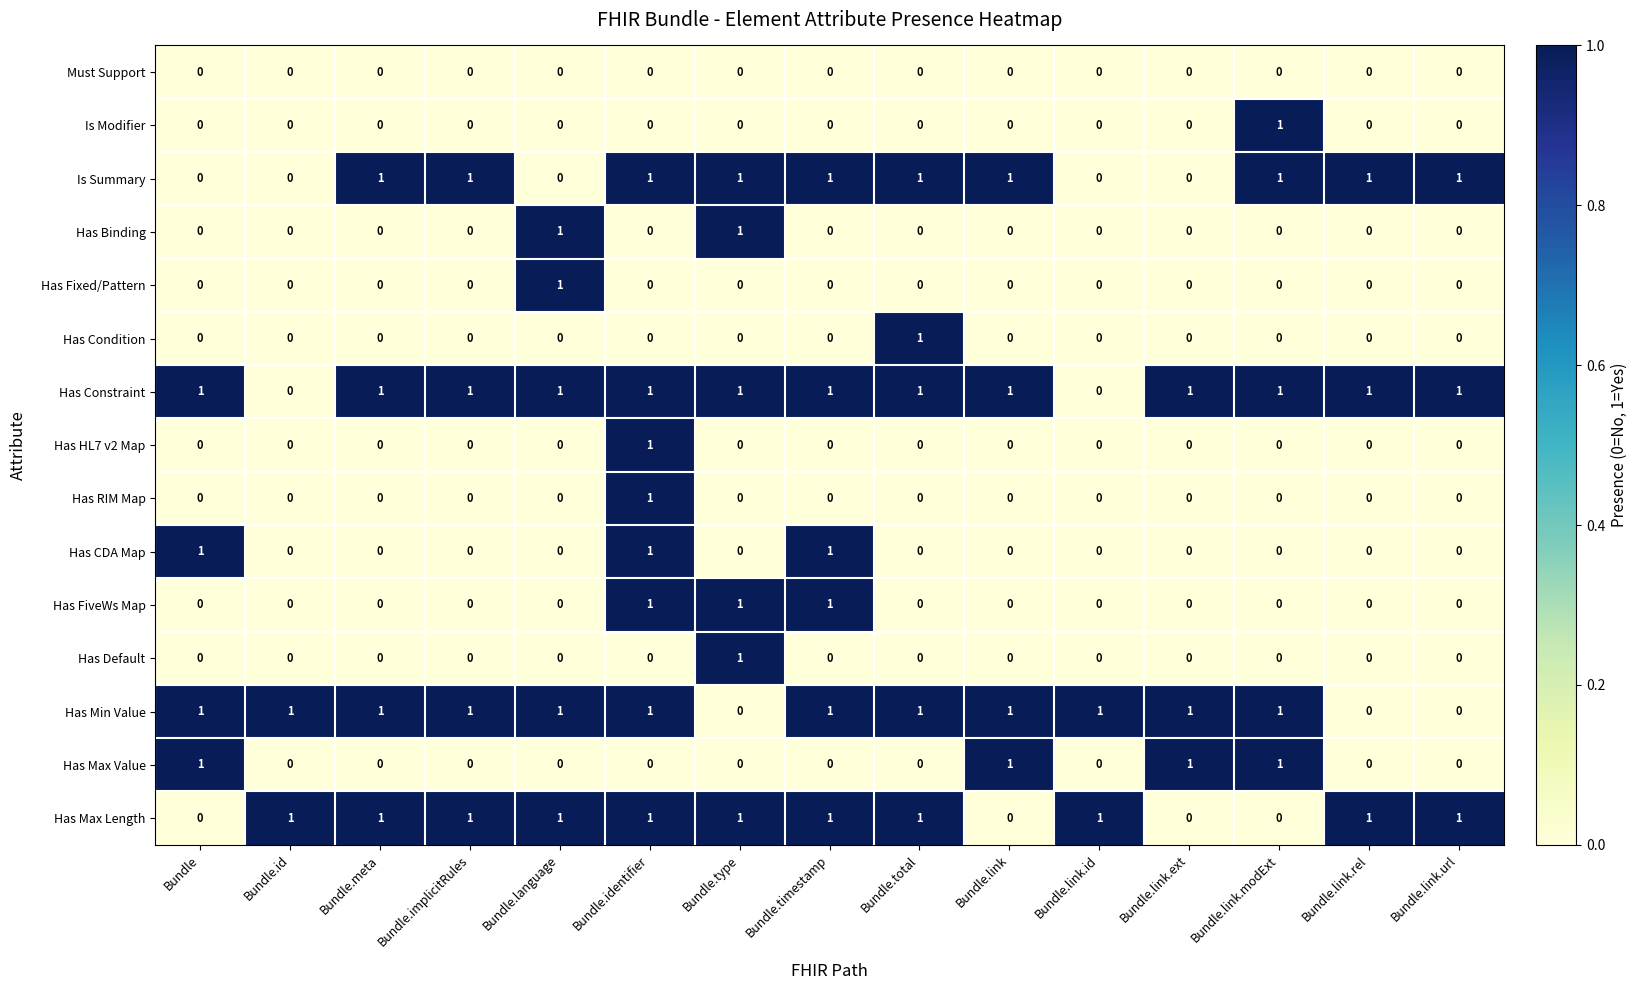

Count the number of categories in the chart.

15